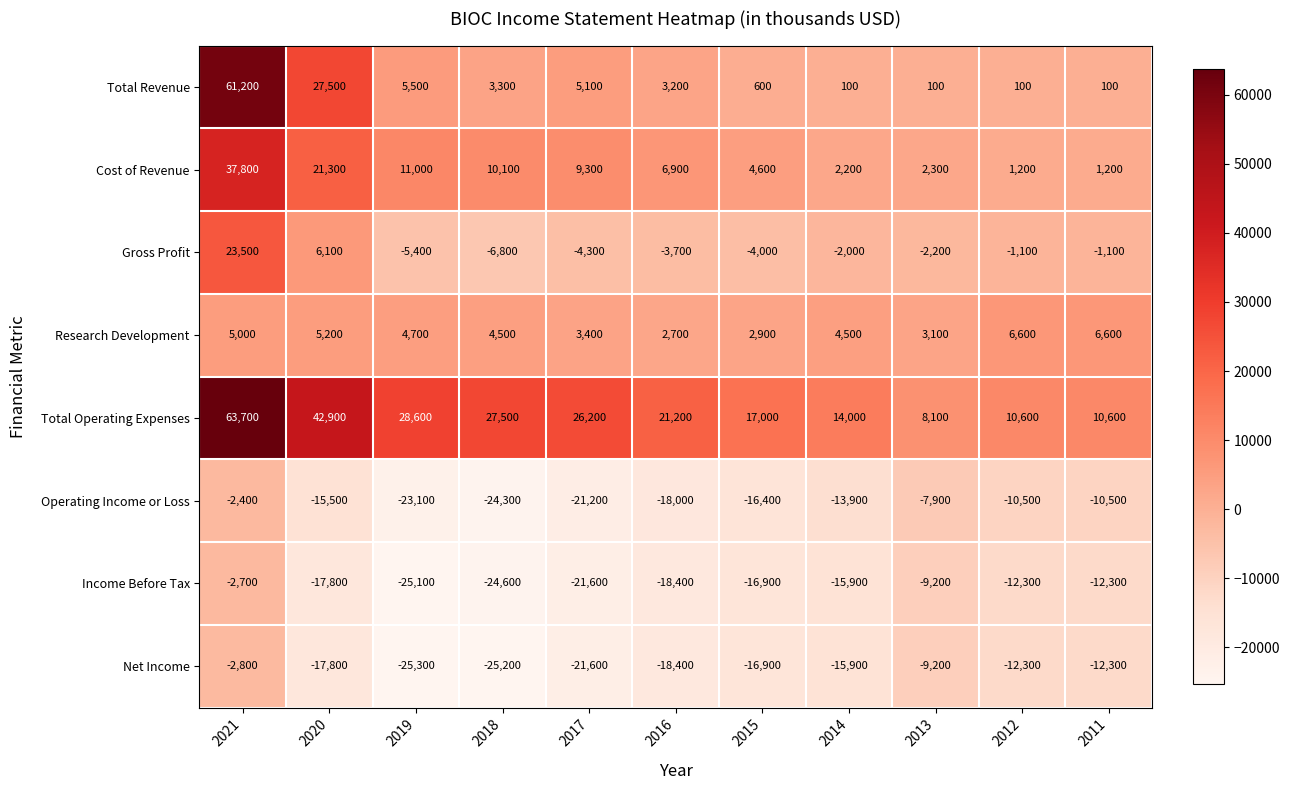

Which category has the lowest value across all series?

2019